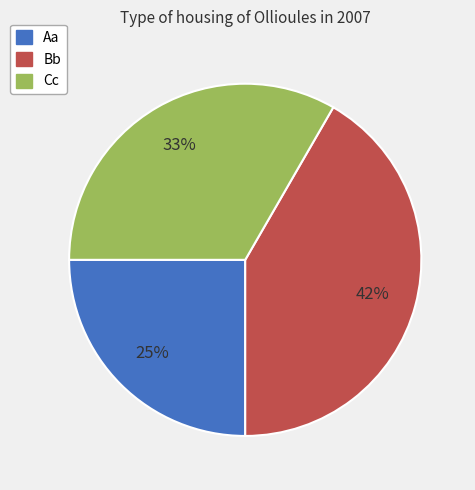

To the nearest percent, what is the average slice percentage?

33%